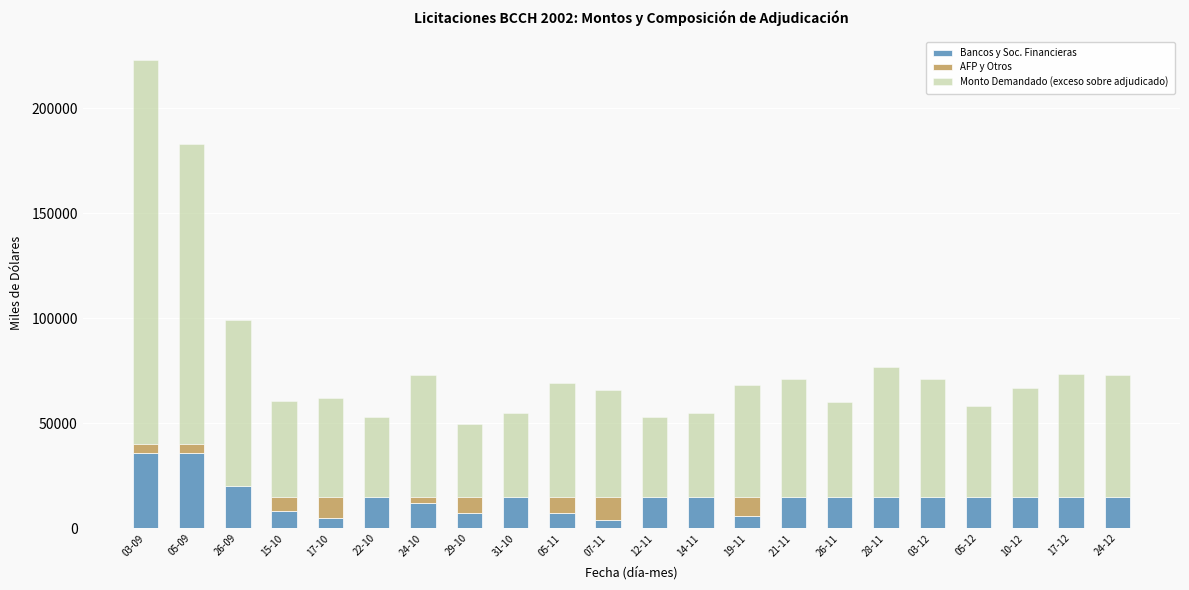

At which category is the sum across all series the highest?

03-09